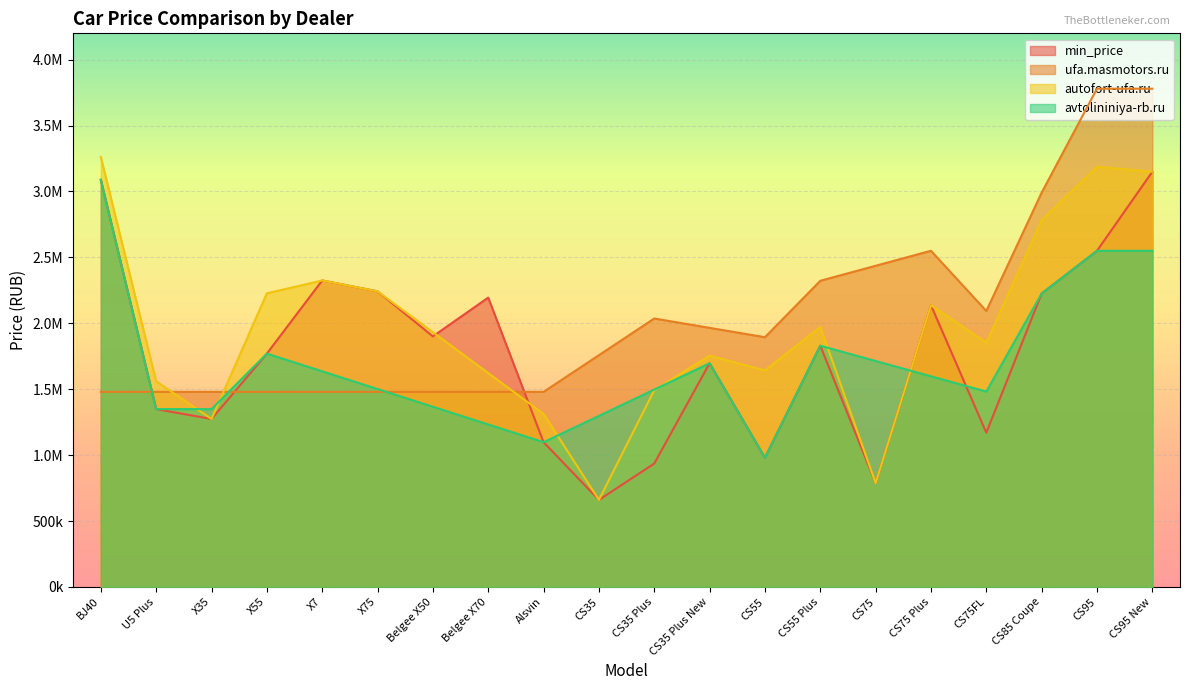

What is the value of the autofort-ufa.ru_price point at the 18th from the left?

2782425